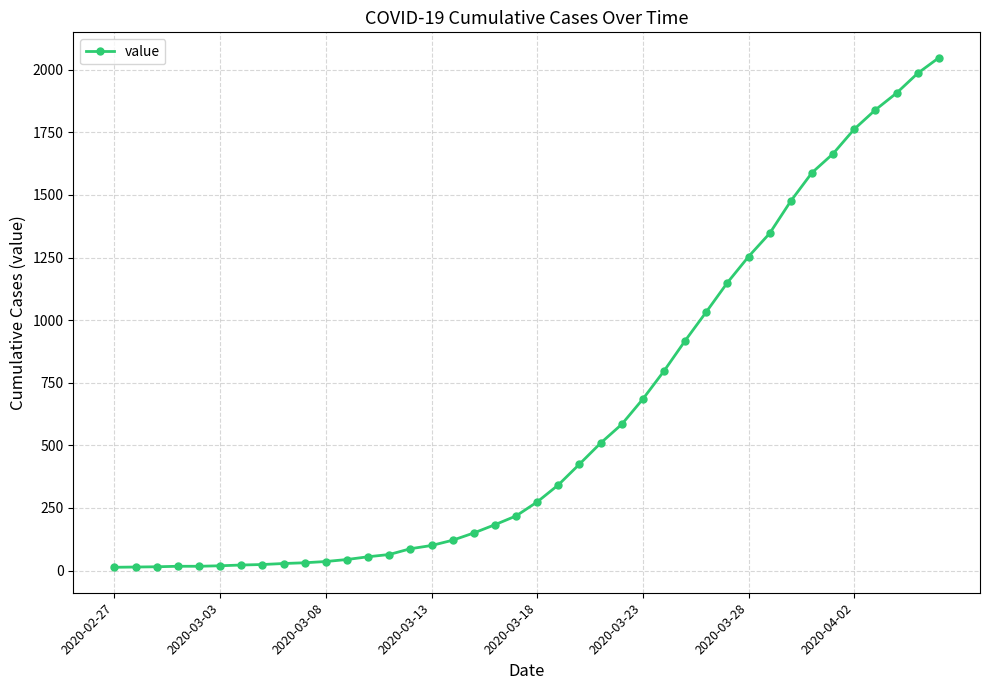

What is the sum of all values?

24850